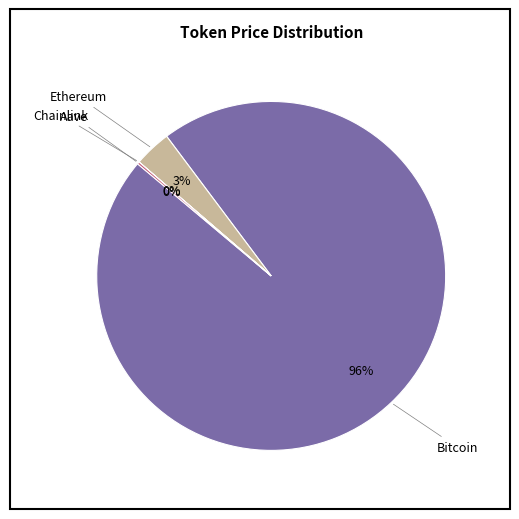

To the nearest percent, what is the average slice percentage?

25%